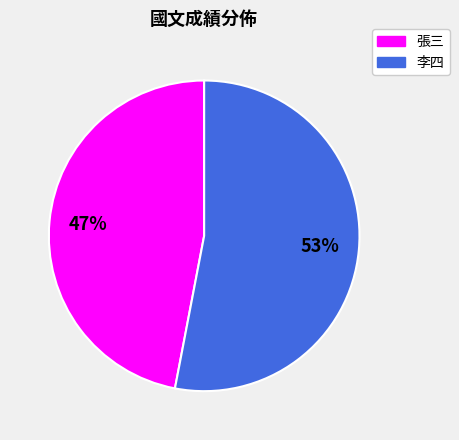

The 張三 slice represents 37% of the pie. True or false?

False